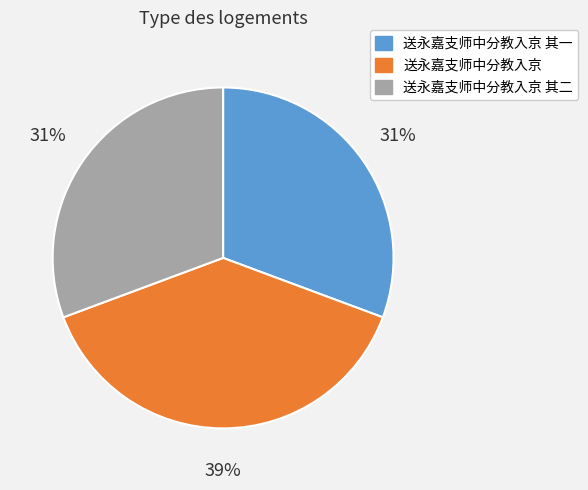

How many slices are in this pie chart?

3